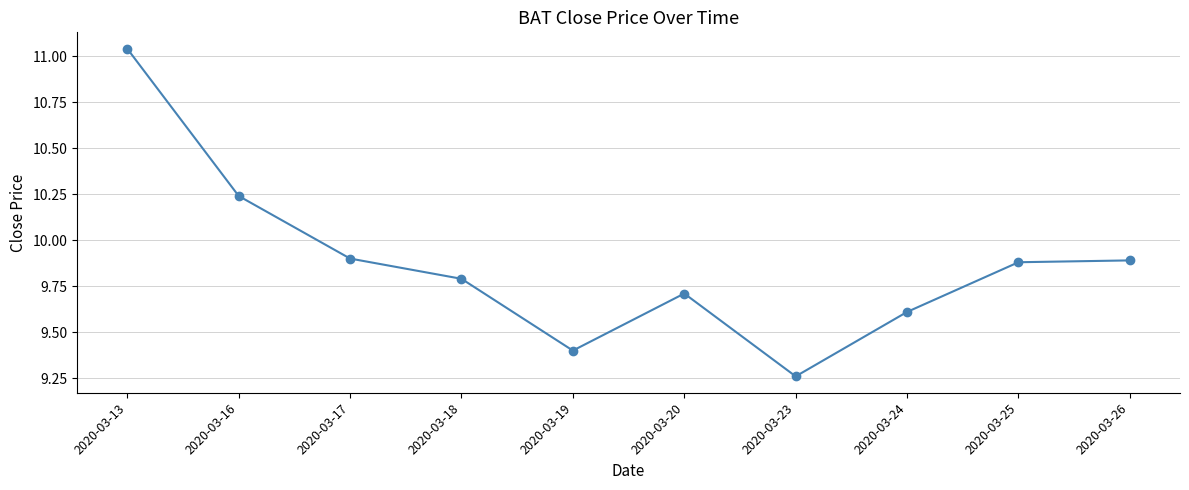

What is the sum of the values at 2020-03-25 and 2020-03-23?

19.1